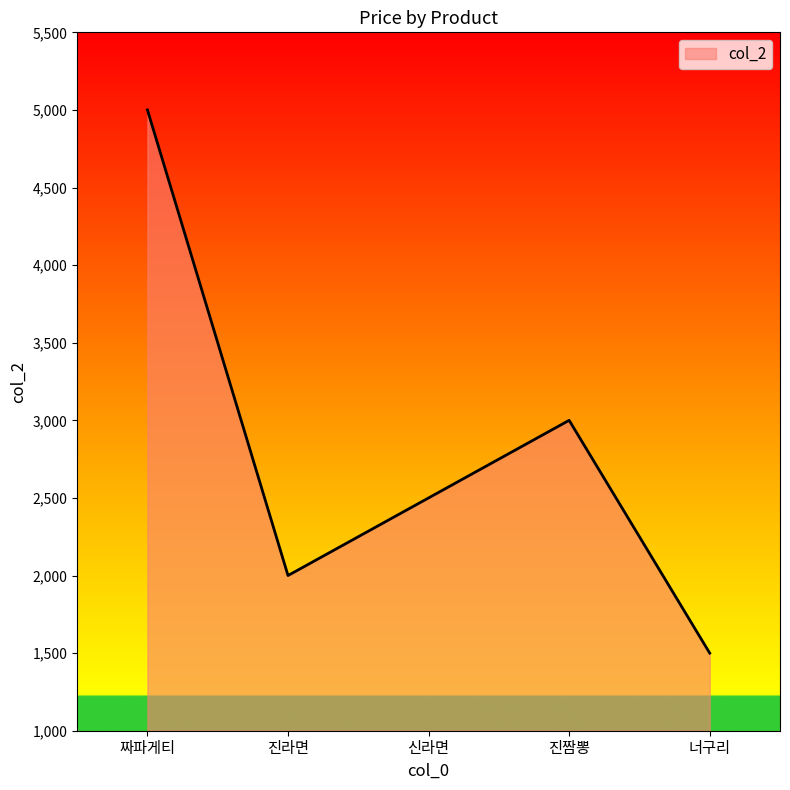

How many values are below 2500?

2